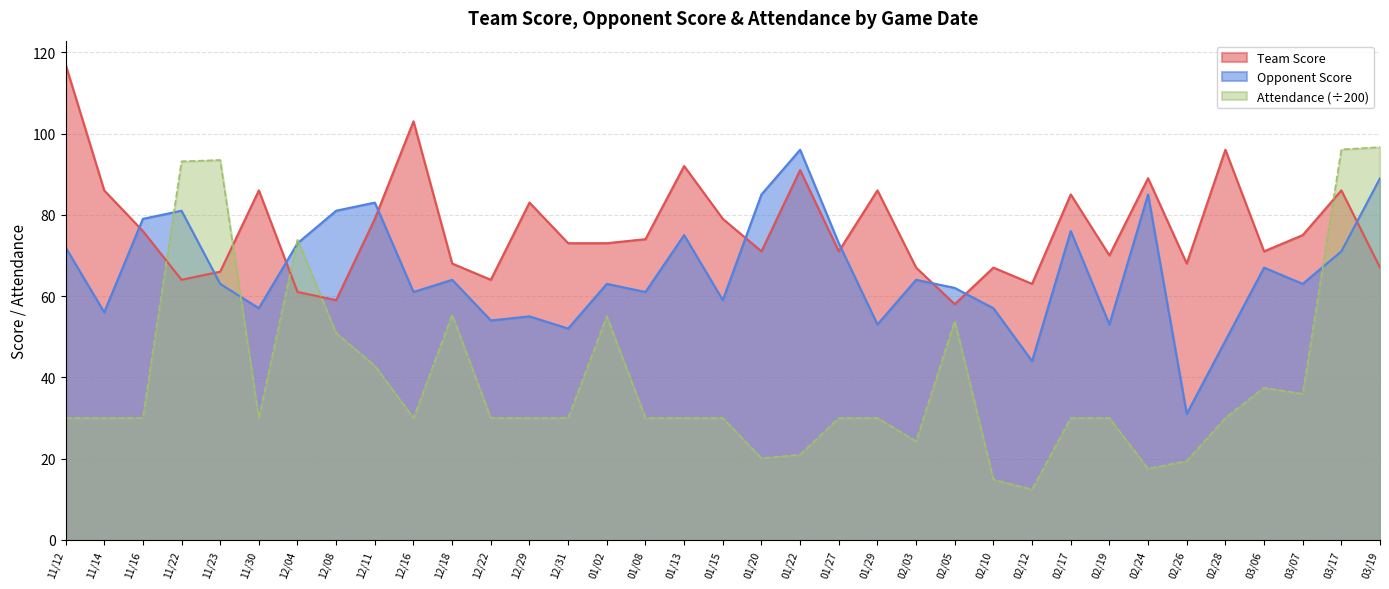

What is the total value across all series at 03/06?

175.4